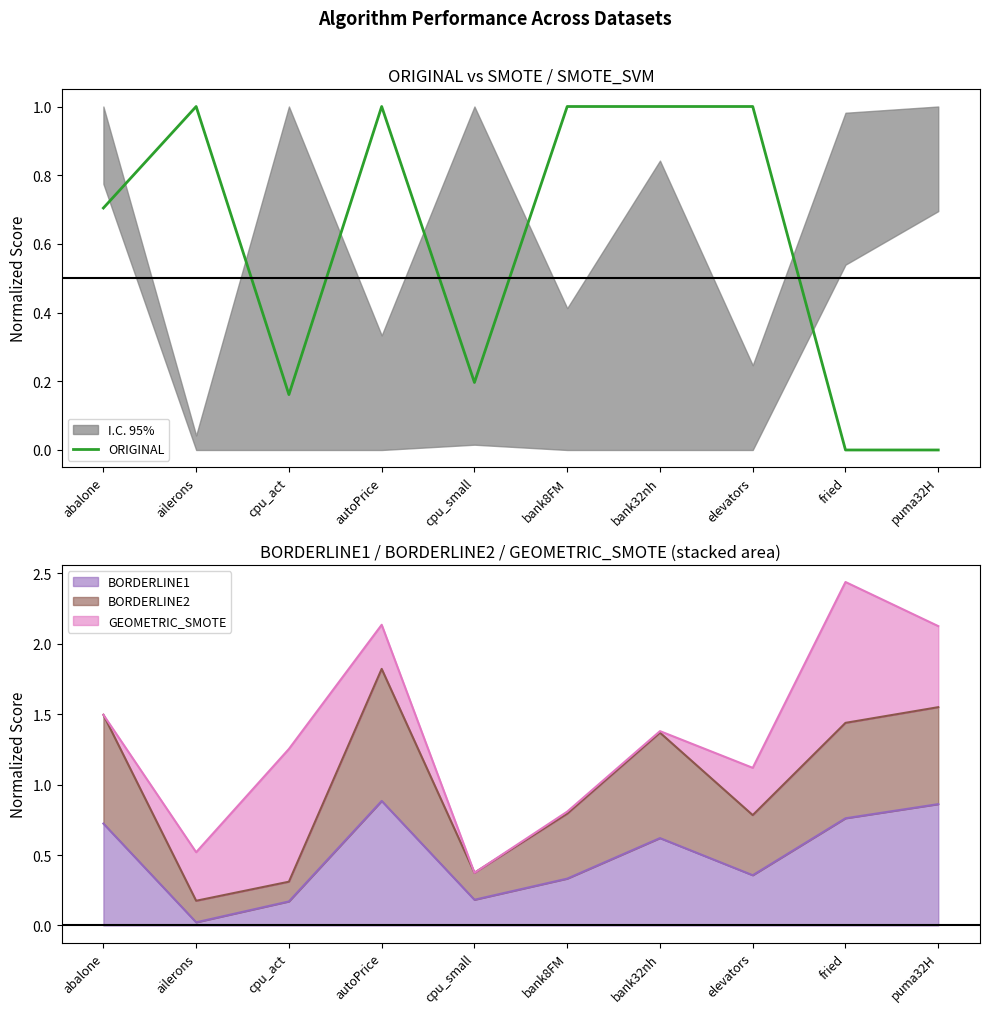

True or false: there are more than 1 points higher than both neighbors.

True